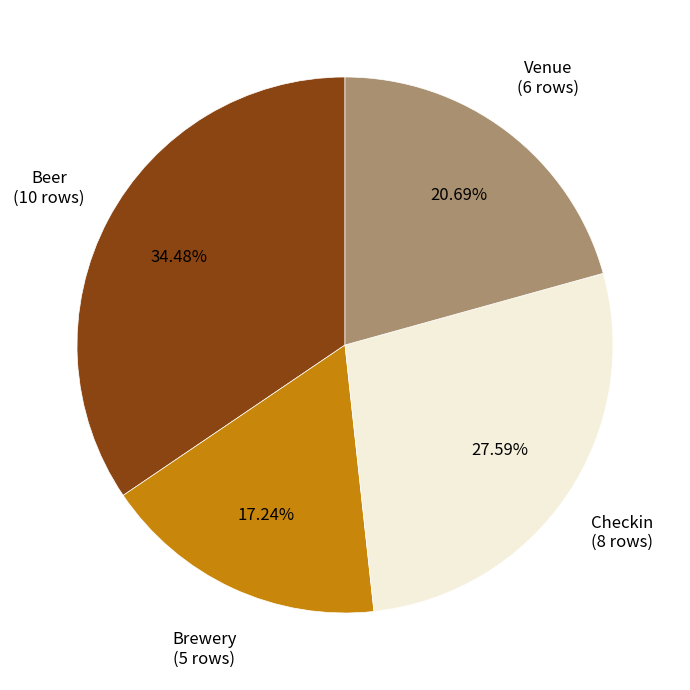

Does any single category account for the majority?

No